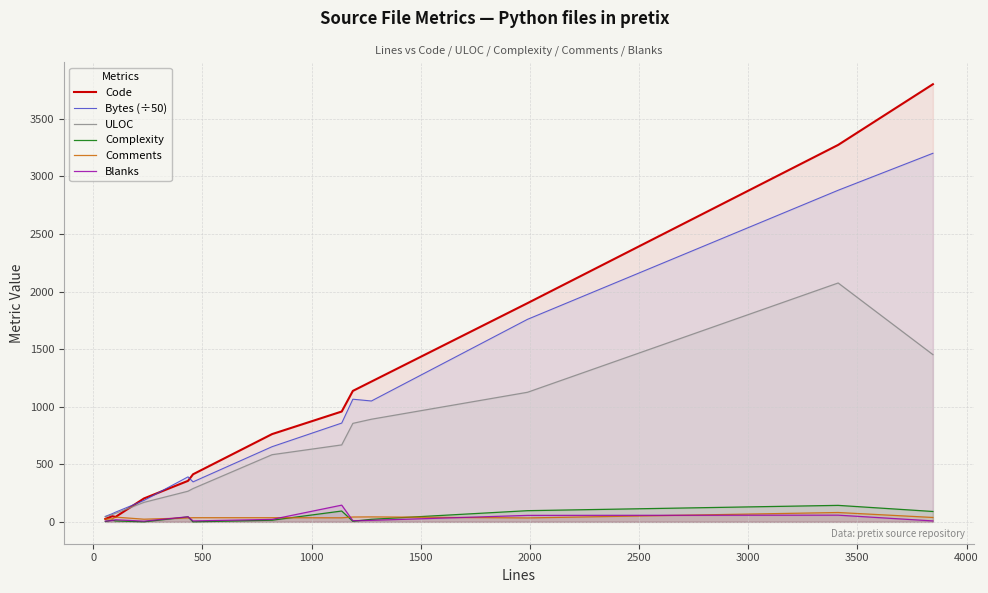

Which series has the widest spread of values?

Code